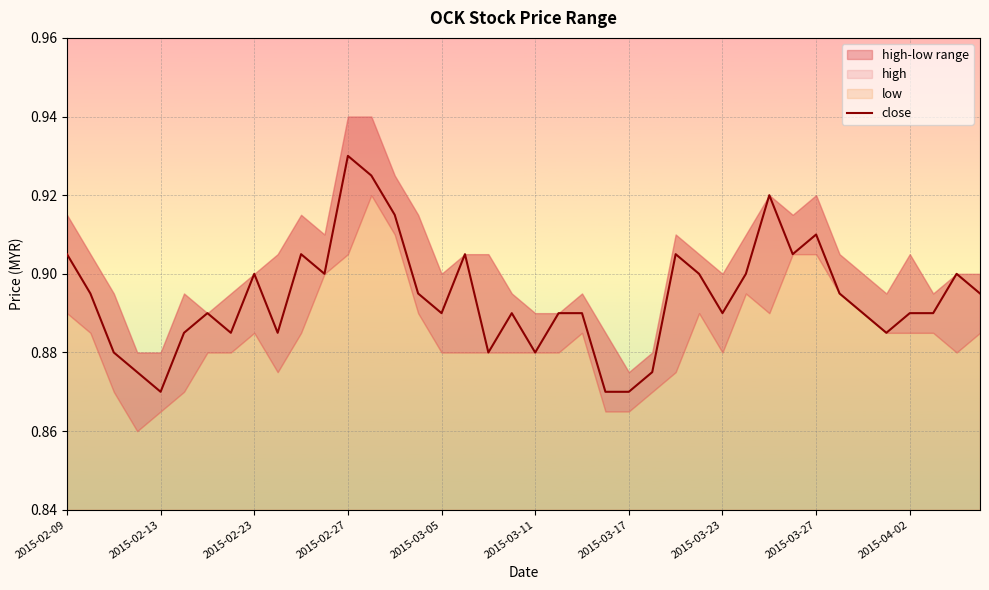

What is the average value?

0.9